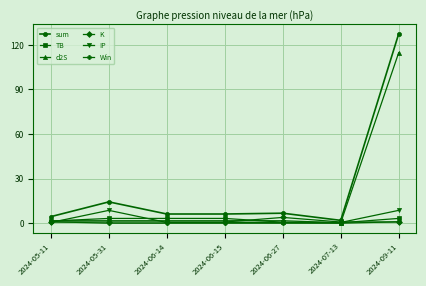

What is the greatest value displayed?

127.5